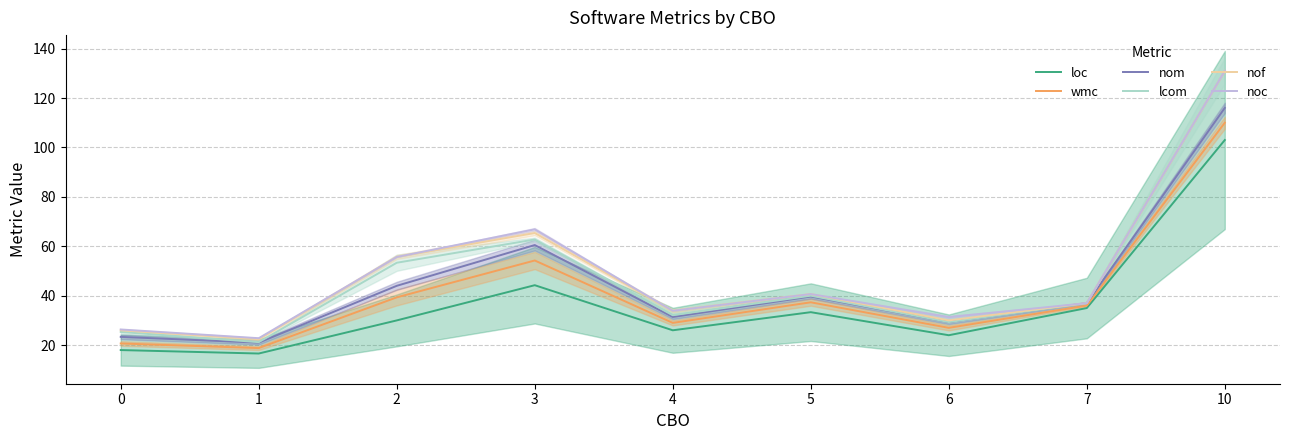

The nom series shows 71.8 at 2. True or false?

False